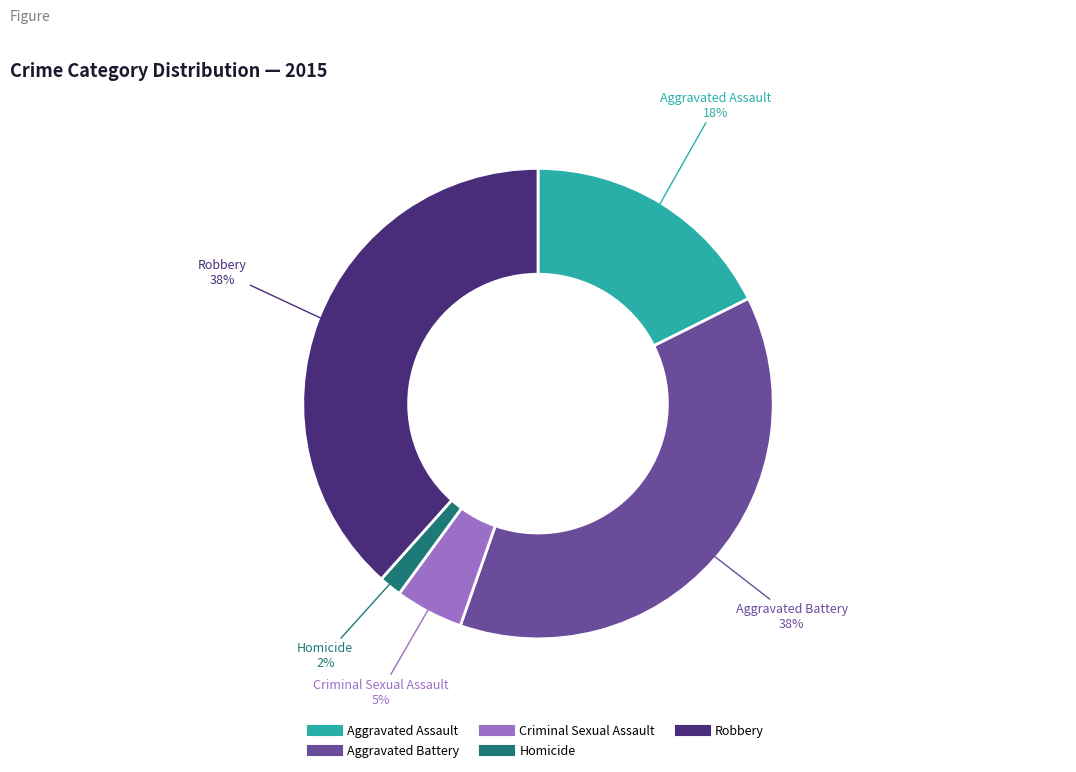

To the nearest percent, what is the difference between the Criminal Sexual Assault and Aggravated Battery slice percentages?

33%